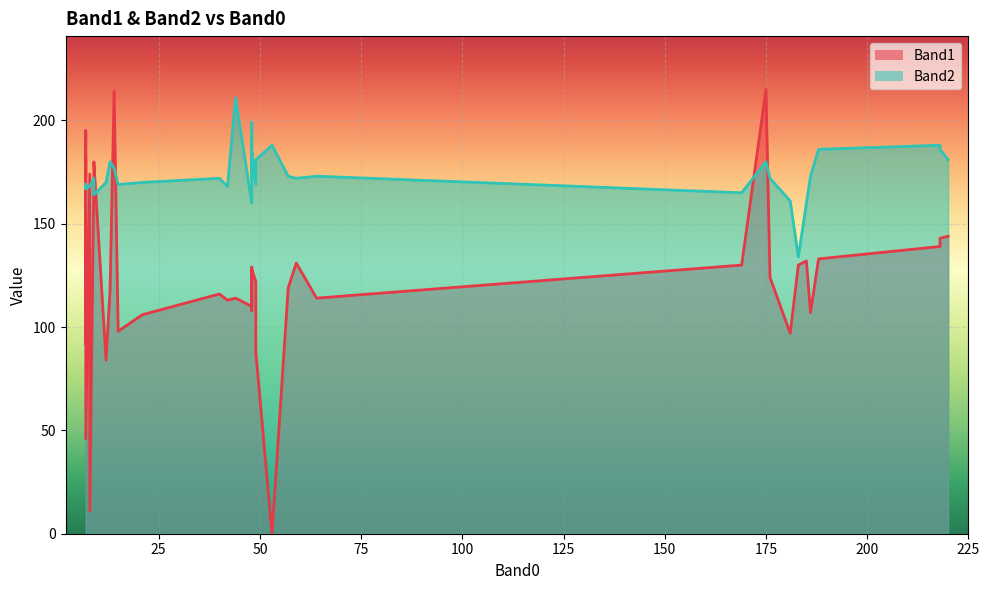

After their last crossing, which series has the higher values: Band1 line or Band2 line?

Band2 line